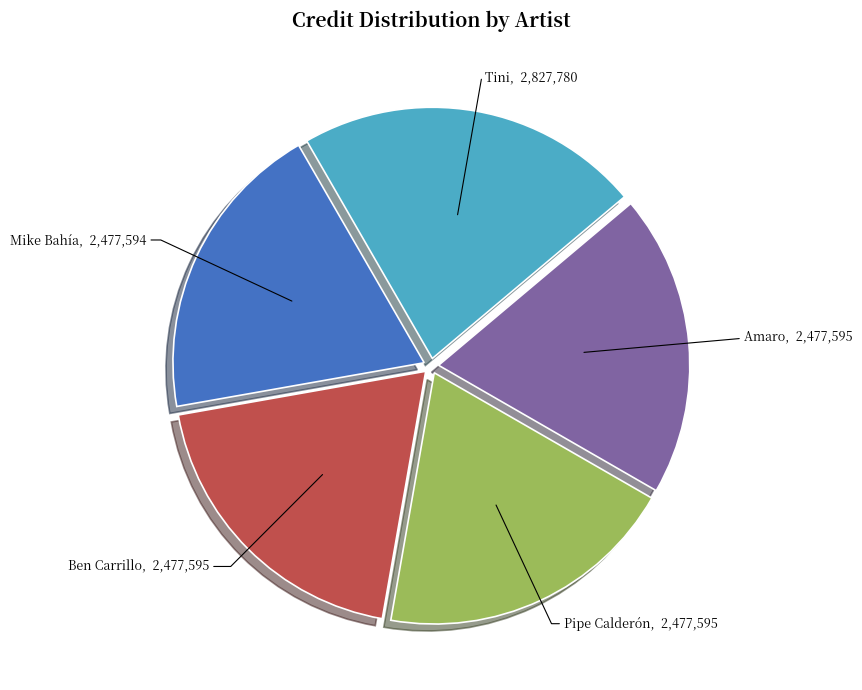

How many slices are in this pie chart?

5